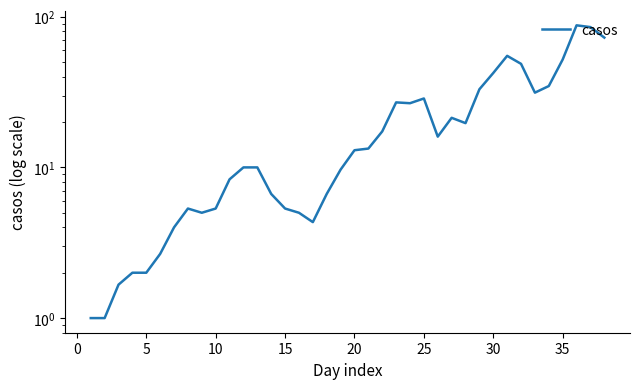

What is the difference between the maximum and minimum values?

86.7